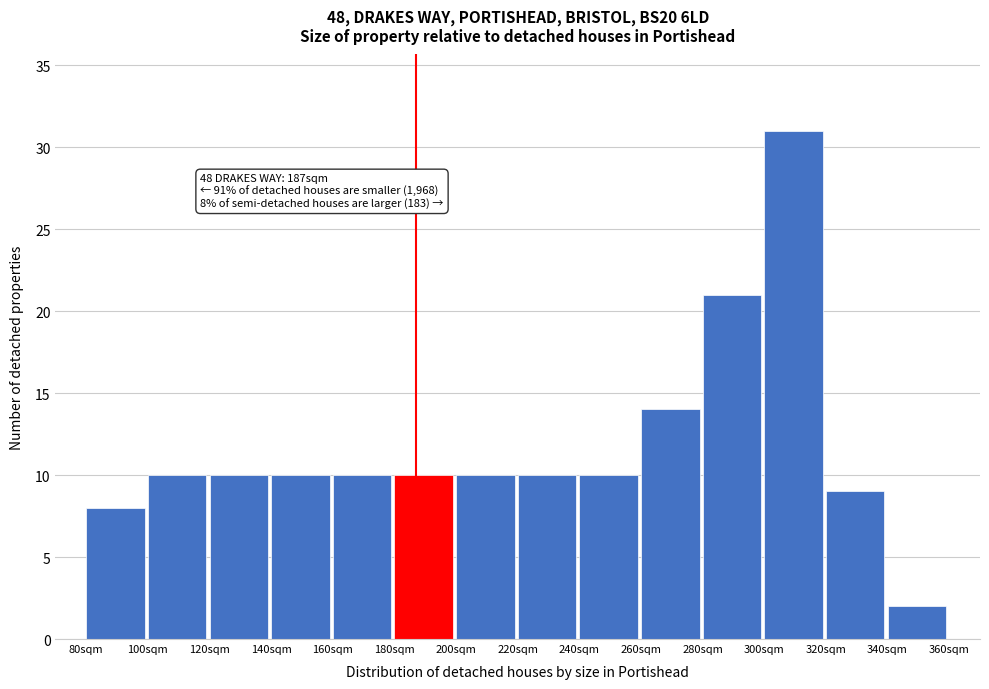

Over which range of the x-axis is the bar tallest?

300 to 320